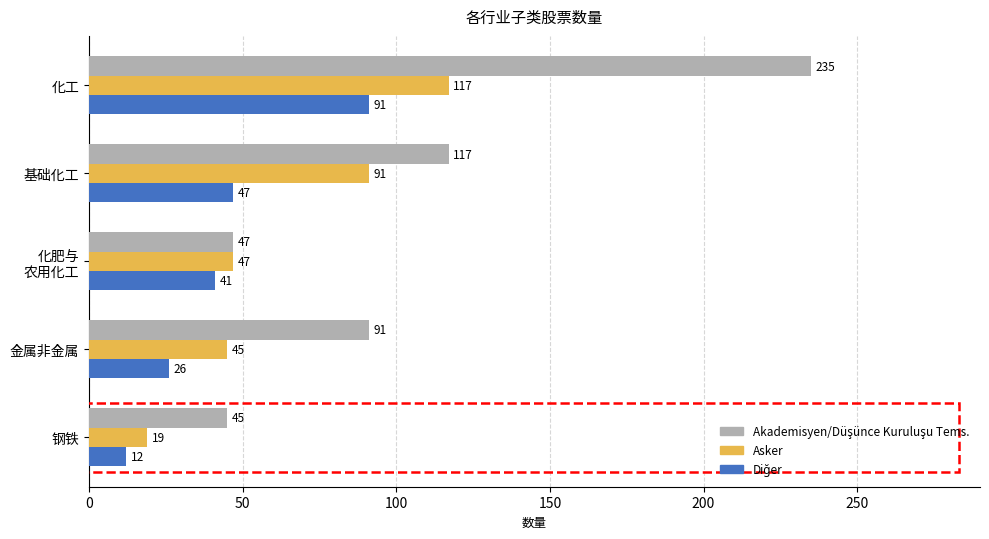

What is the greatest value displayed?

235